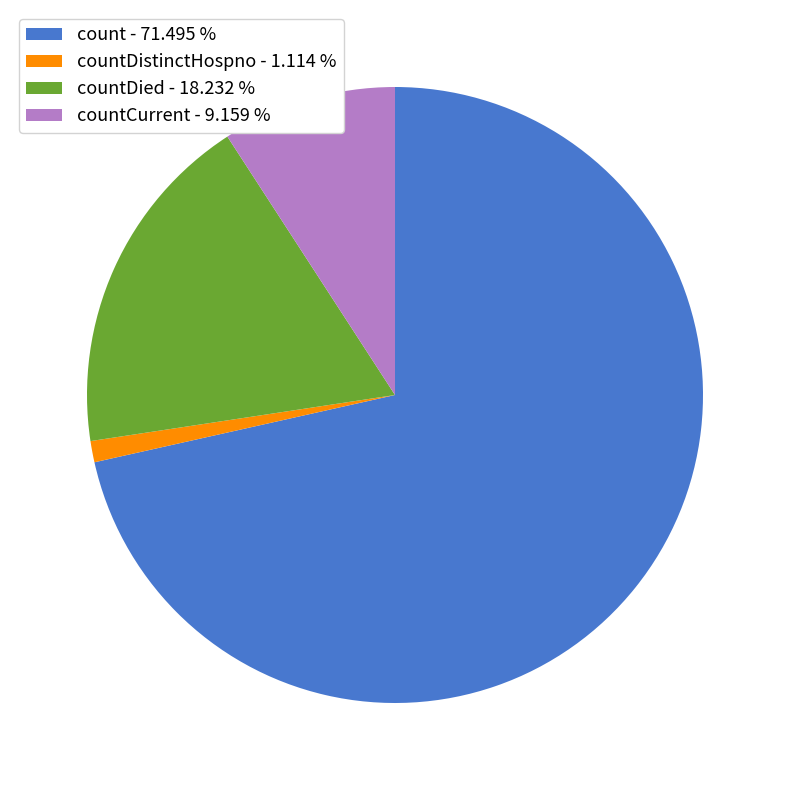

Is the sum of countDied - 18.232 % and count - 71.495 % greater than half?

Yes